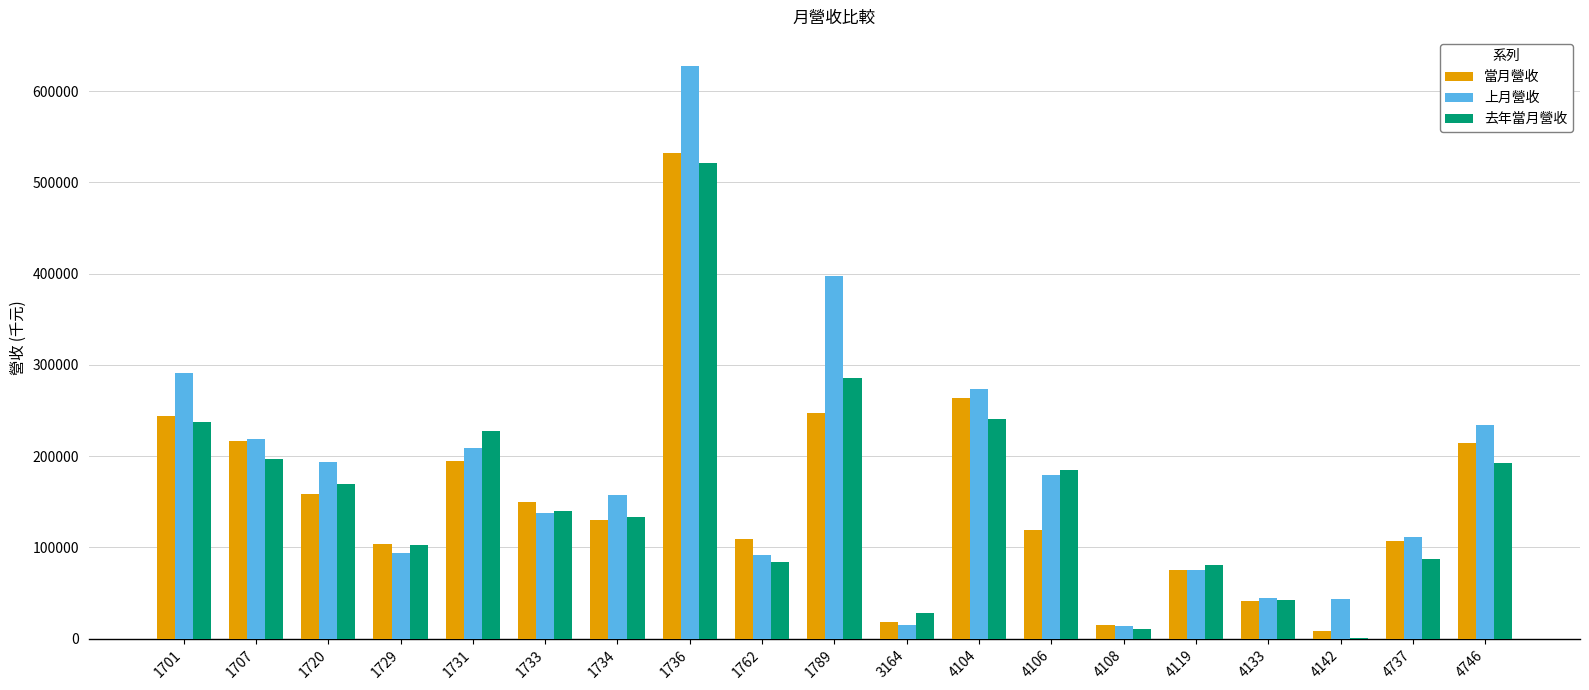

How many groups of bars are there?

19